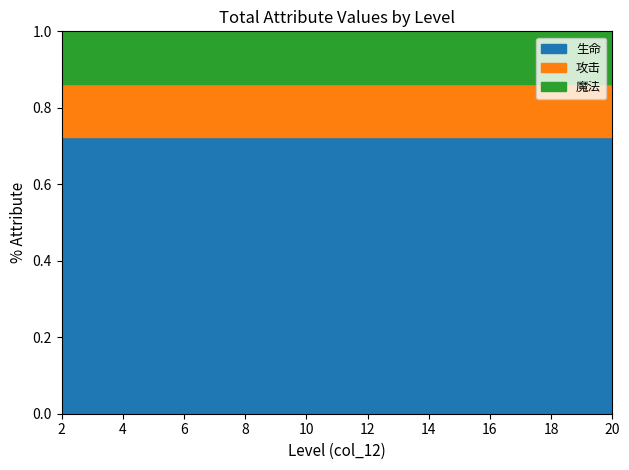

Between 6 and 16, which is larger?

16